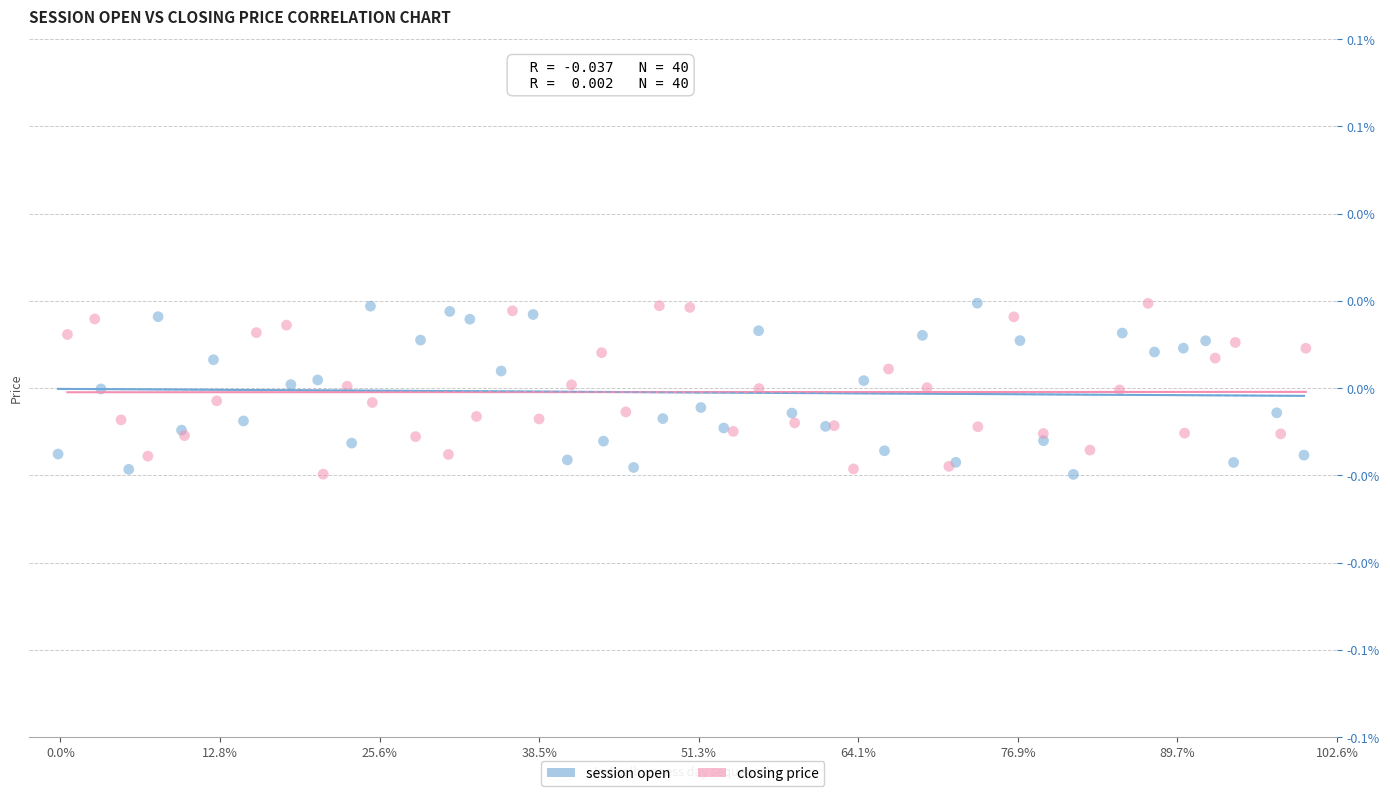

What are all the series names shown in the legend?

session open, closing price